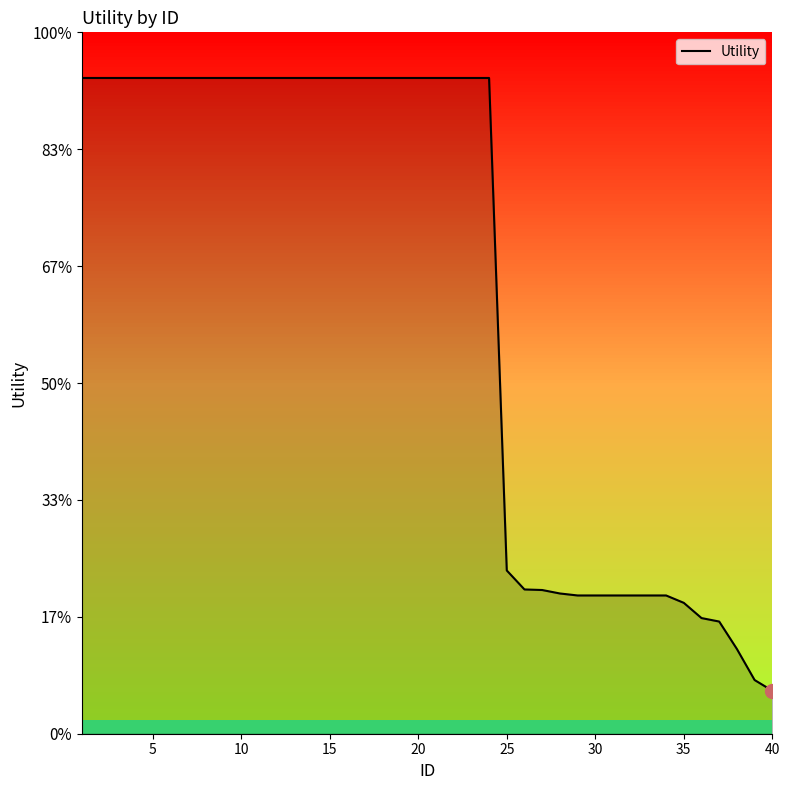

Does the chart have visible grid lines?

No